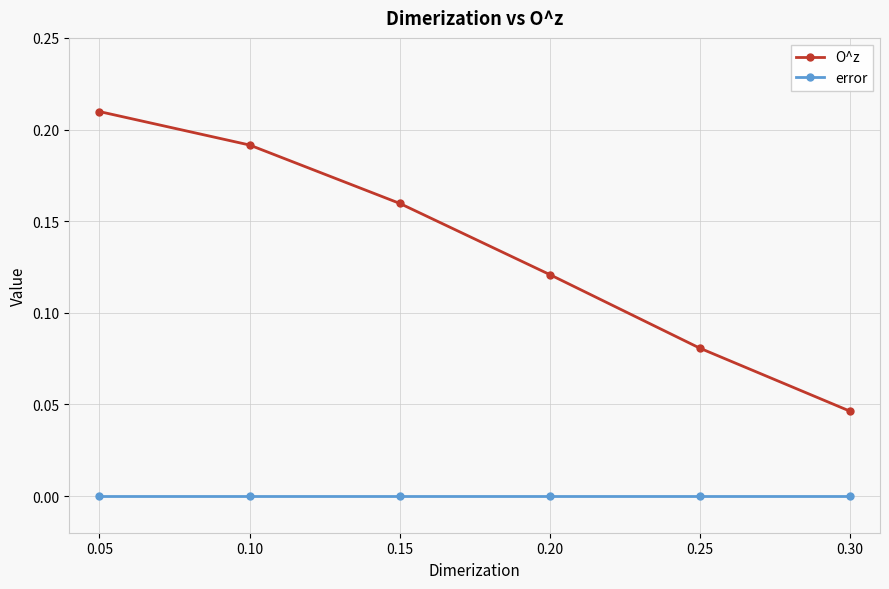

True or false: error and O^z intersect in this chart.

False